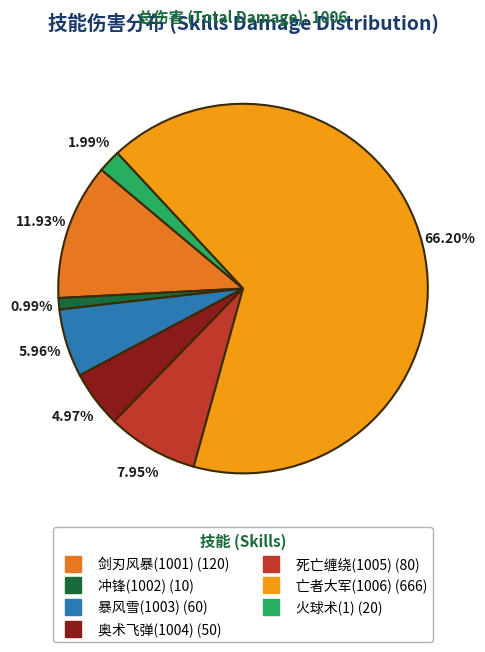

To the nearest percent, what percentage of the pie is 死亡缠绕(1005)?

8%